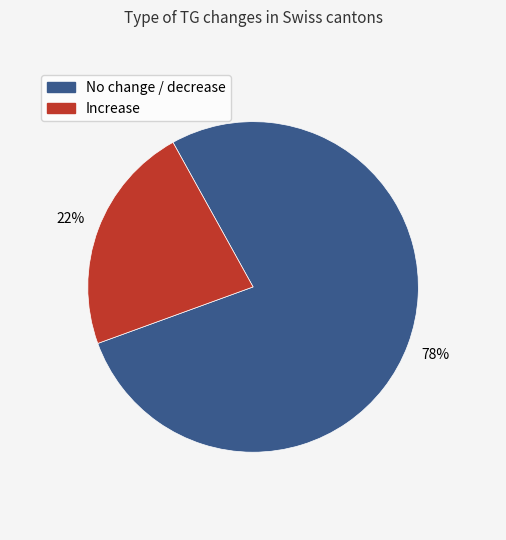

Is there a majority slice in this chart?

Yes